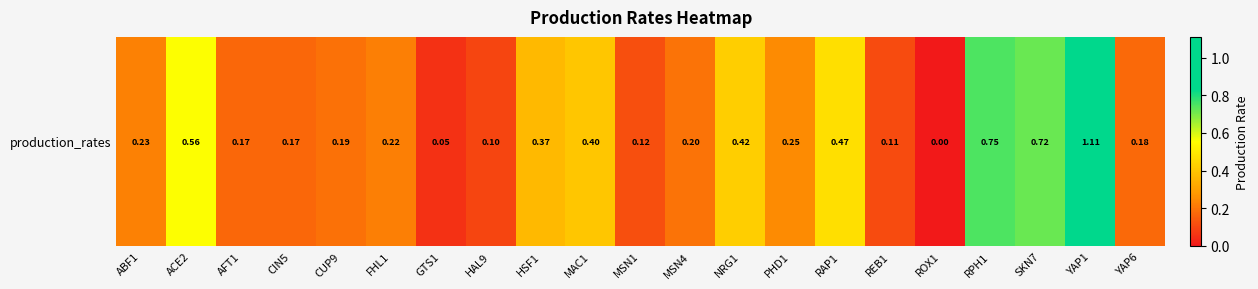

At which label is the value closest to 0?

ROX1